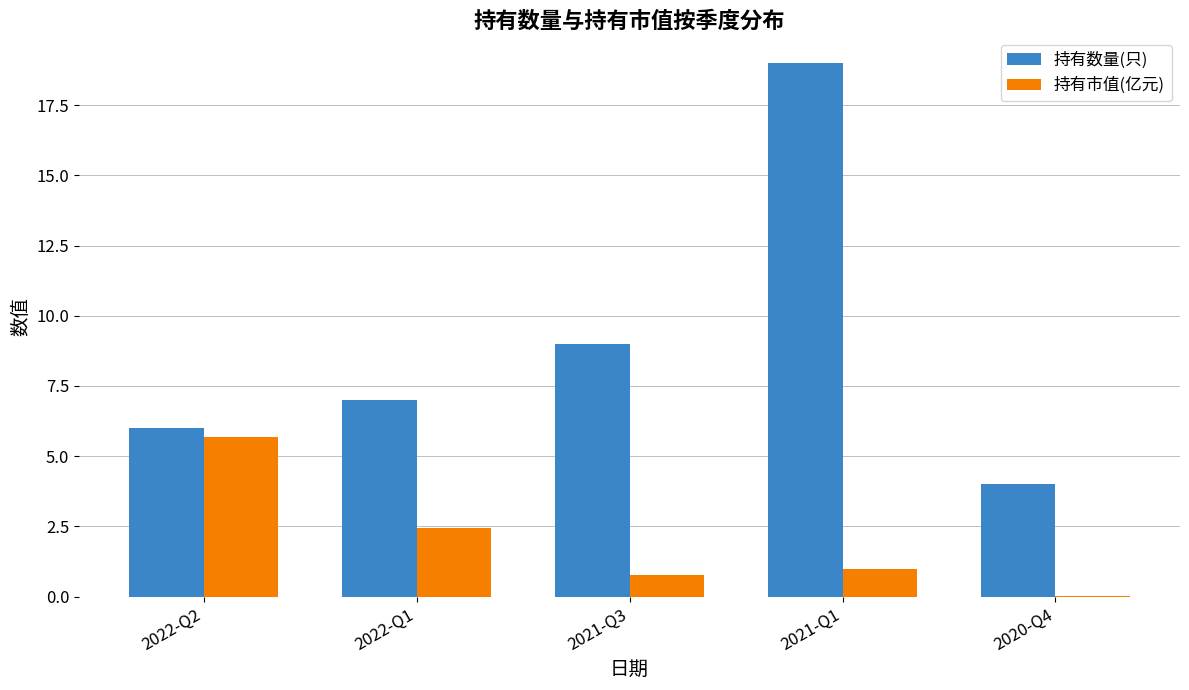

Is it true that 持有数量(只) equals 4.0 at 2020-Q4?

True